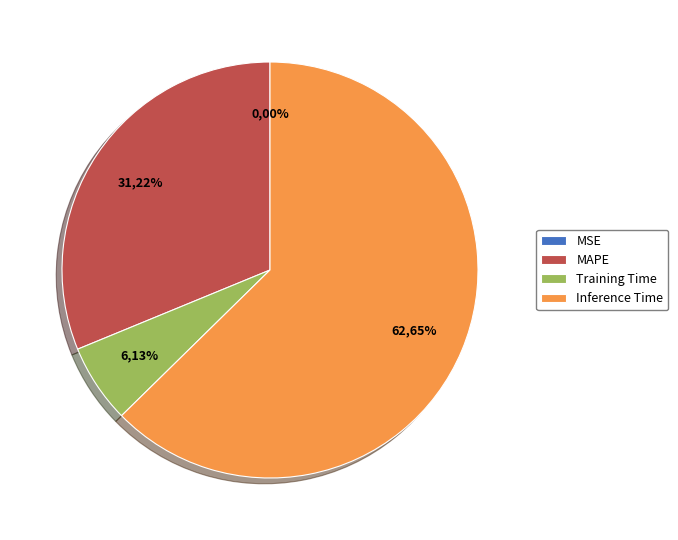

Is Inference Time the majority of the pie?

Yes